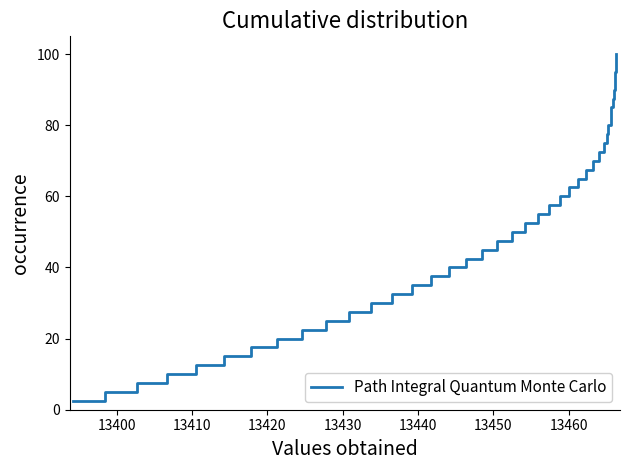

How many series are shown in this chart?

1